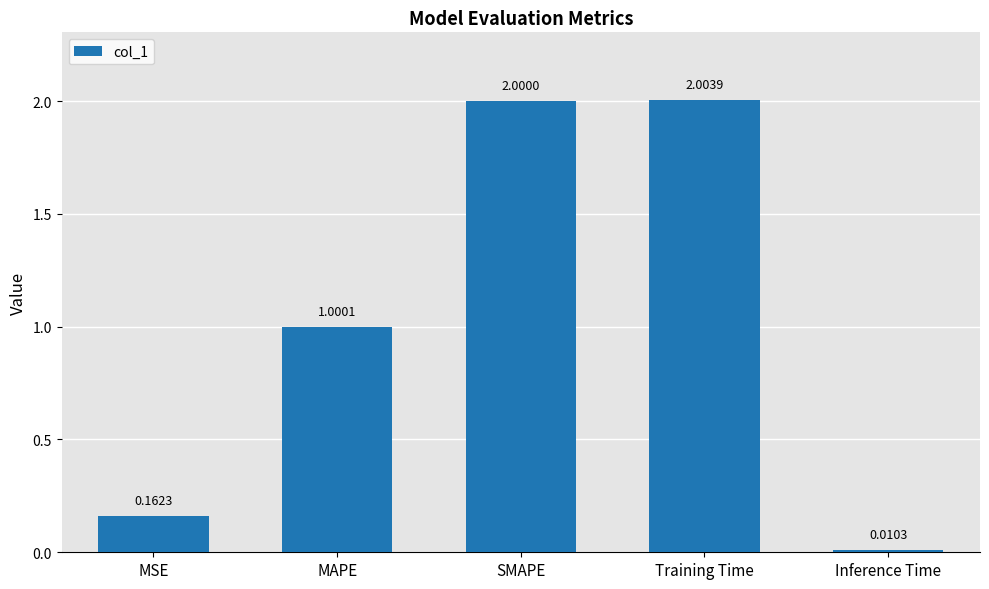

List the labels in order of value, largest first.

Training Time, SMAPE, MAPE, MSE, Inference Time